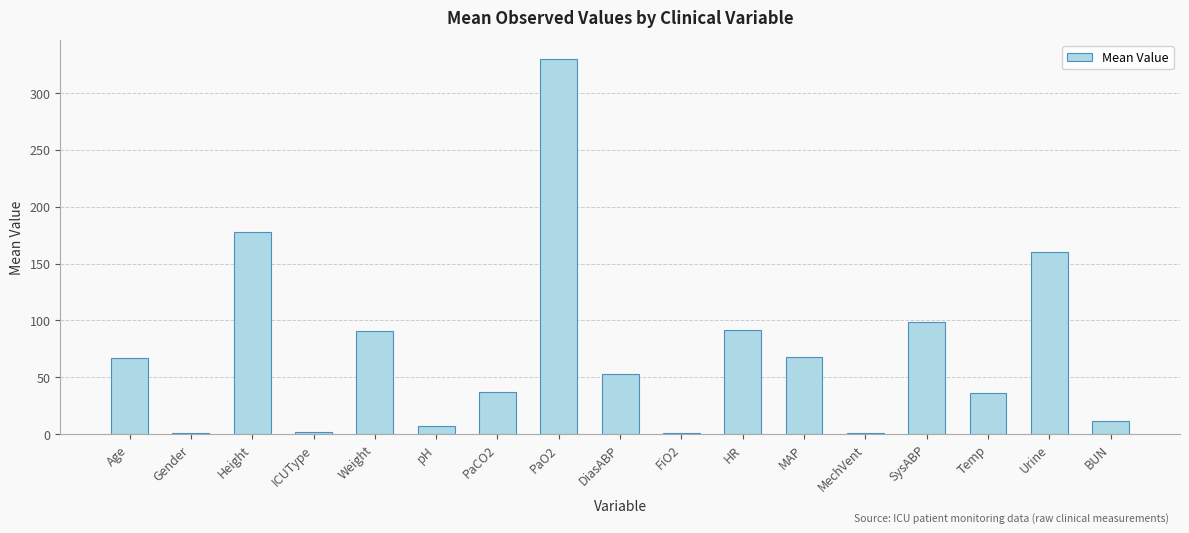

The value at SysABP is 42.3. True or false?

False